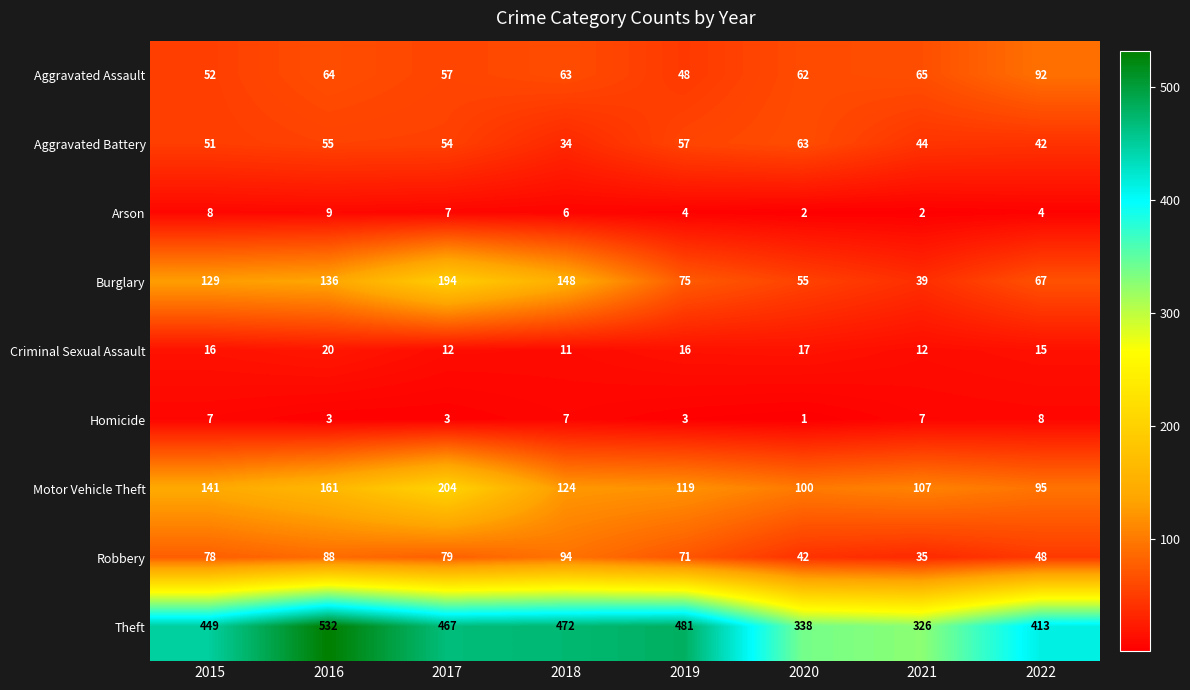

Which category has the highest value in the Theft series?

2016